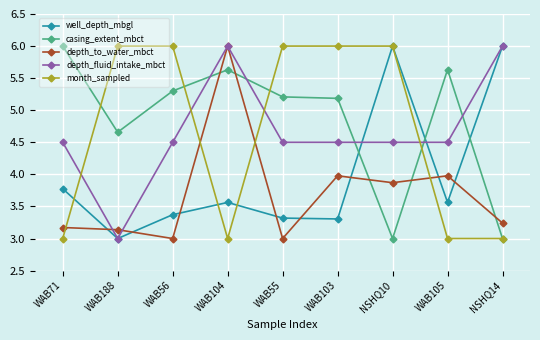

What is the difference between the maximum and minimum values in the depth_to_water_mbct series?

3.0